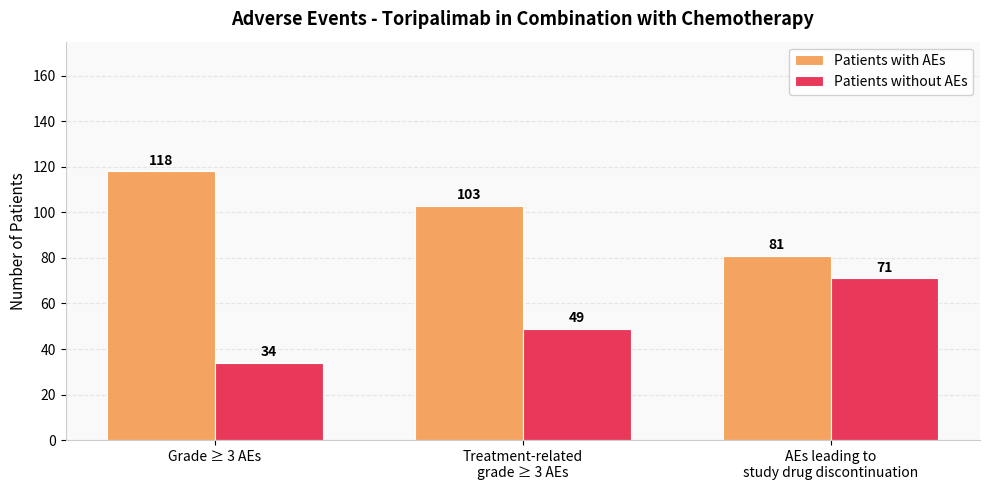

Reading left to right, list all the values displayed in this chart.

Patients with AEs: Grade ≥ 3 AEs=118	Treatment-related
grade ≥ 3 AEs=103	AEs leading to
study drug discontinuation=81
Patients without AEs: Grade ≥ 3 AEs=34	Treatment-related
grade ≥ 3 AEs=49	AEs leading to
study drug discontinuation=71